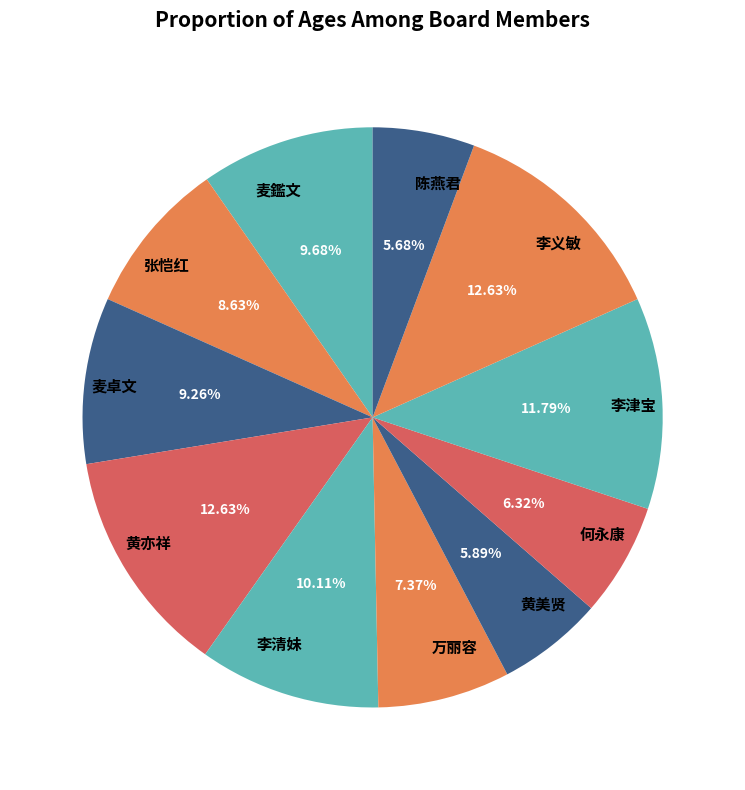

How many slices are in this pie chart?

11